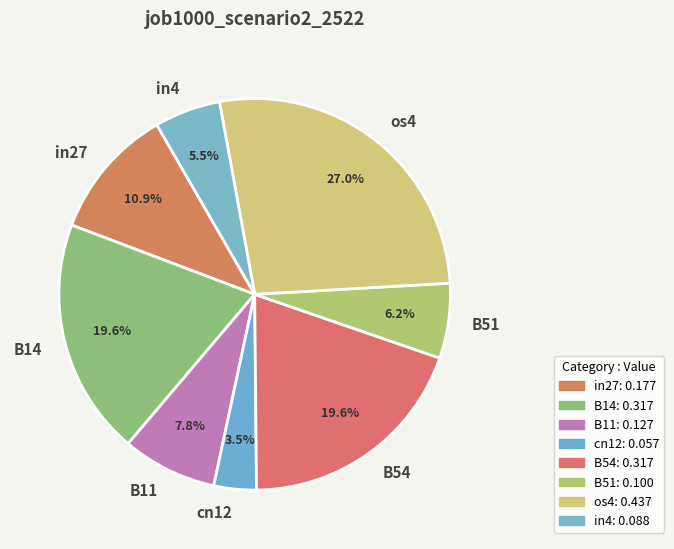

Which slice is the smallest?

cn12